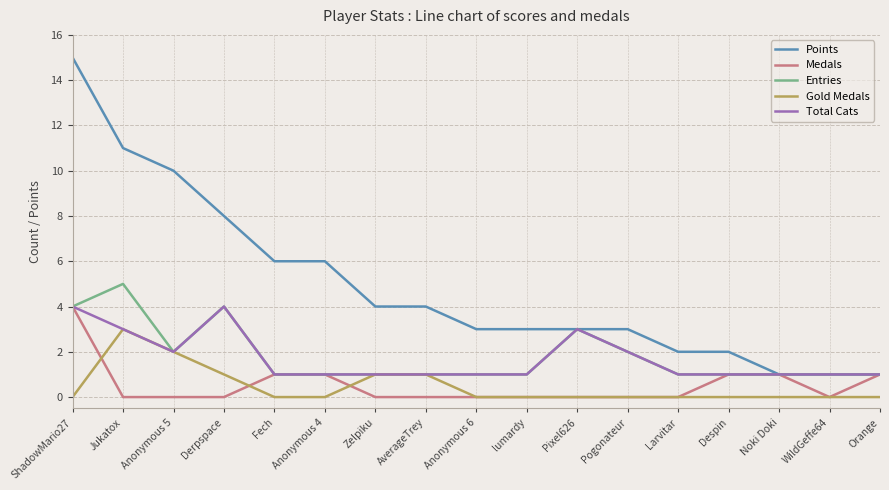

Which series has the largest total across all categories?

Points